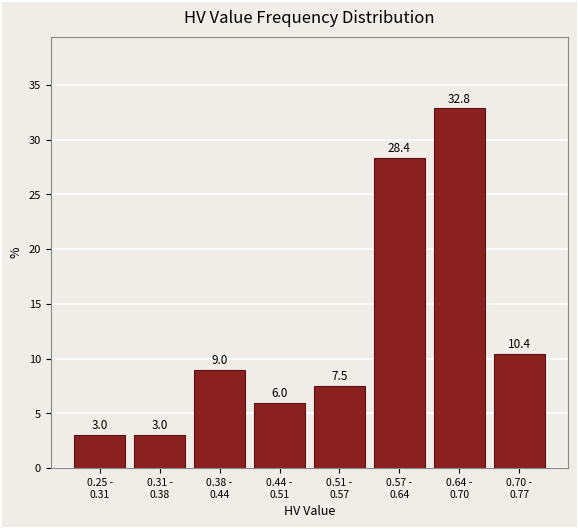

Reading left to right, extract all data points from this chart.

3.0	3.0	9.0	6.0	7.5	28.4	32.8	10.4